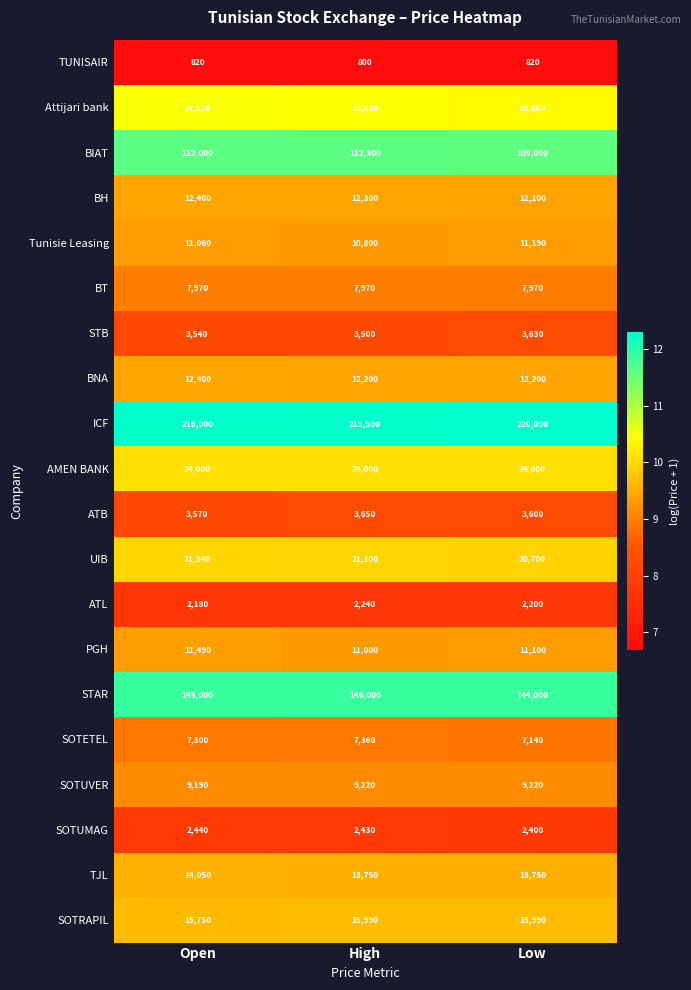

What value does the SOTRAPIL series have at Low, to the nearest 5?

15990